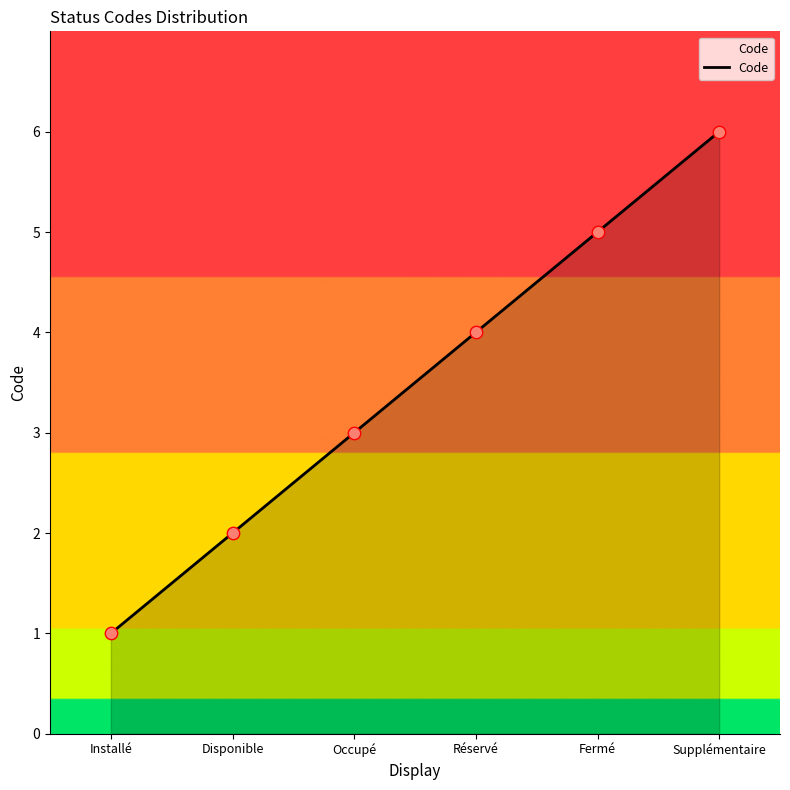

Between Occupé and Disponible, which is larger?

Occupé